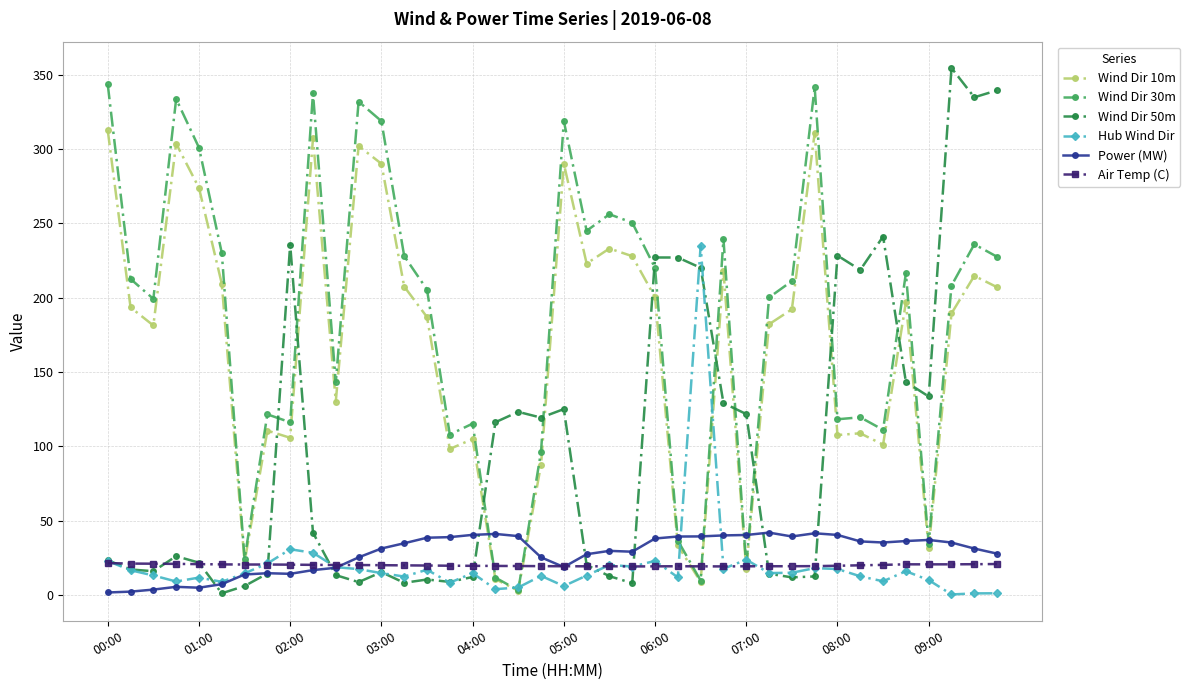

What is the value of the Wind Dir 30m point at the 27th from the left?

9.7